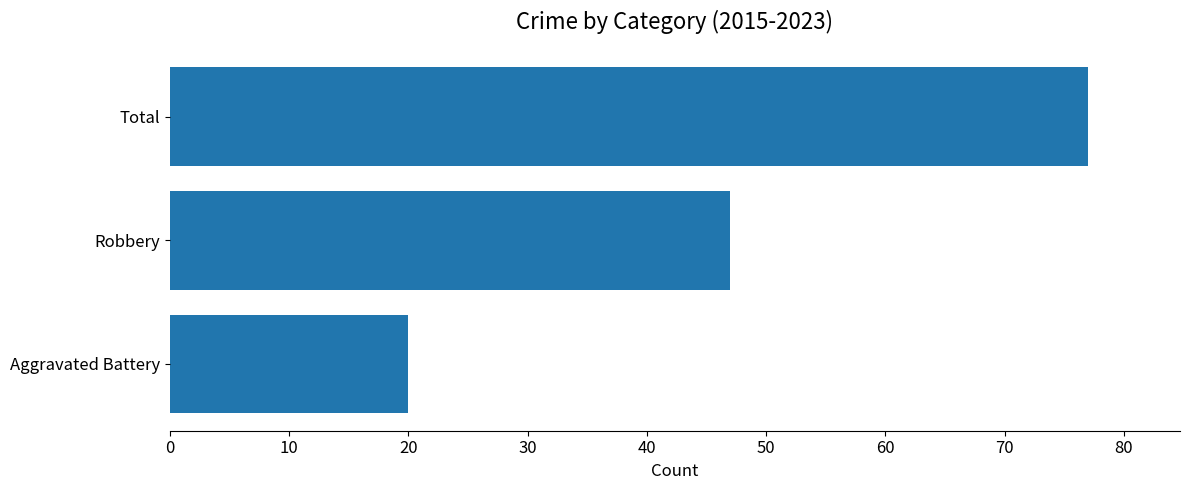

What is the minimum value shown in the chart?

20